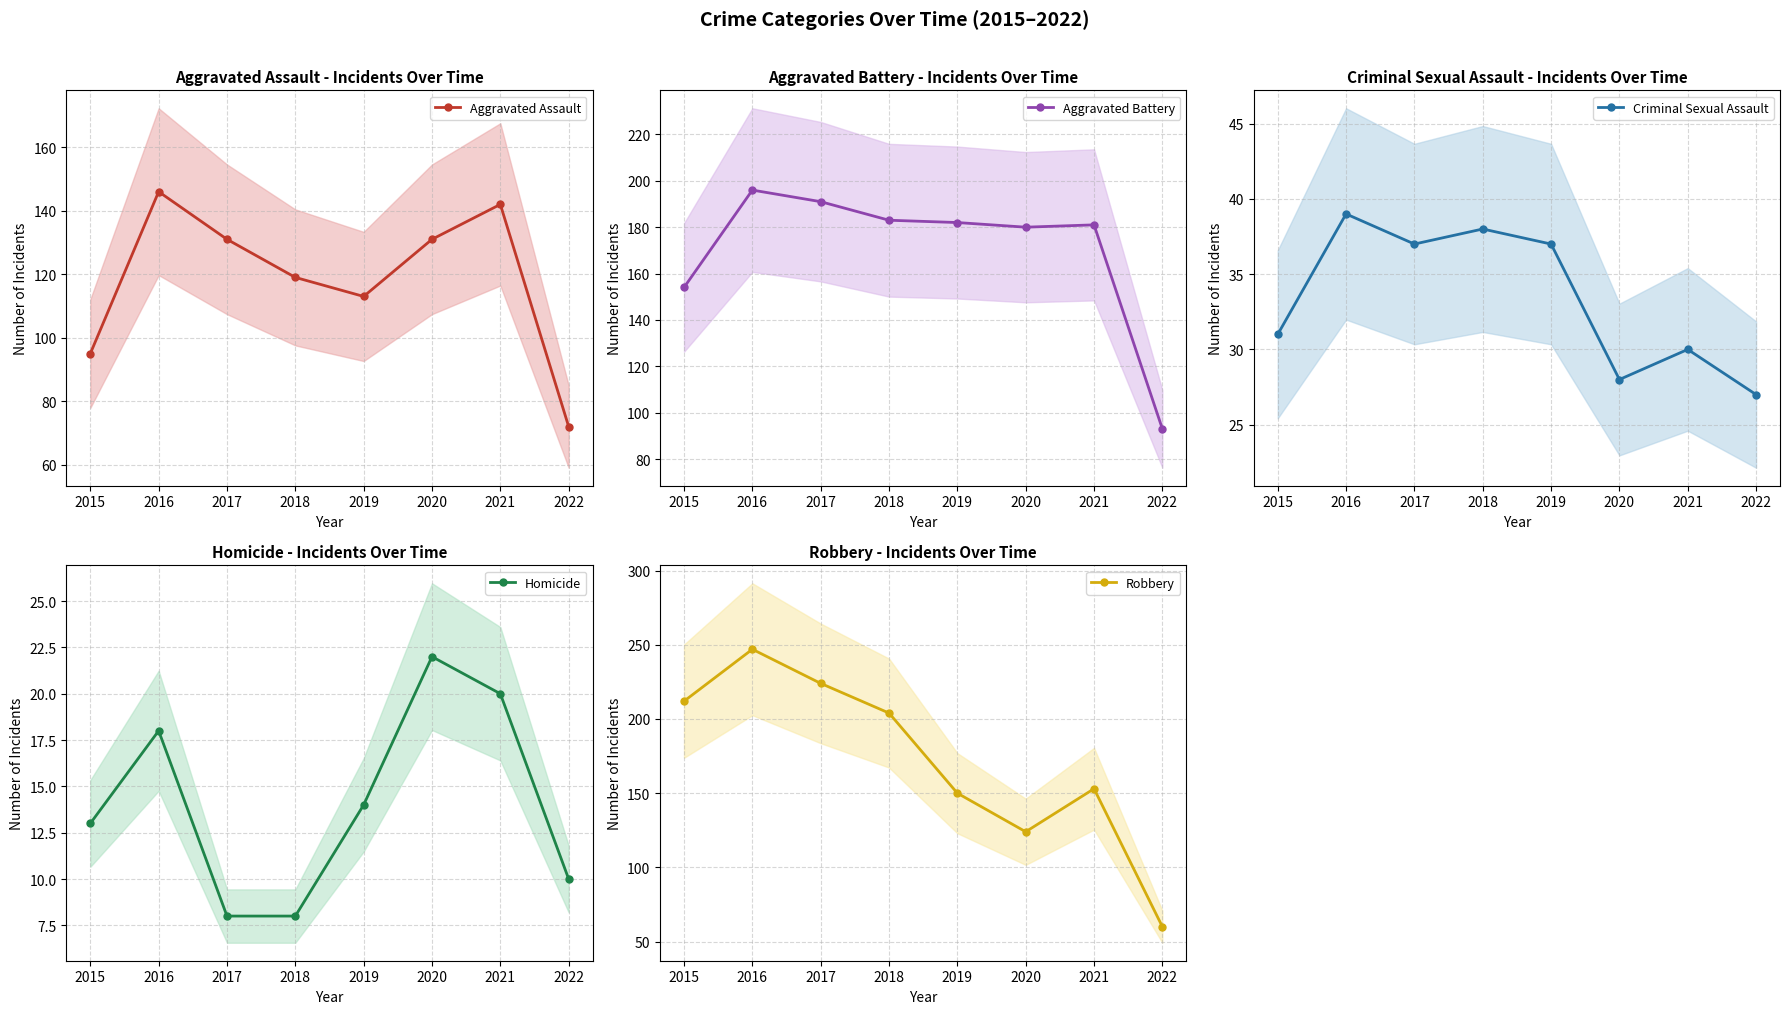

Which series changed the most between 2016 and 2022?

Robbery